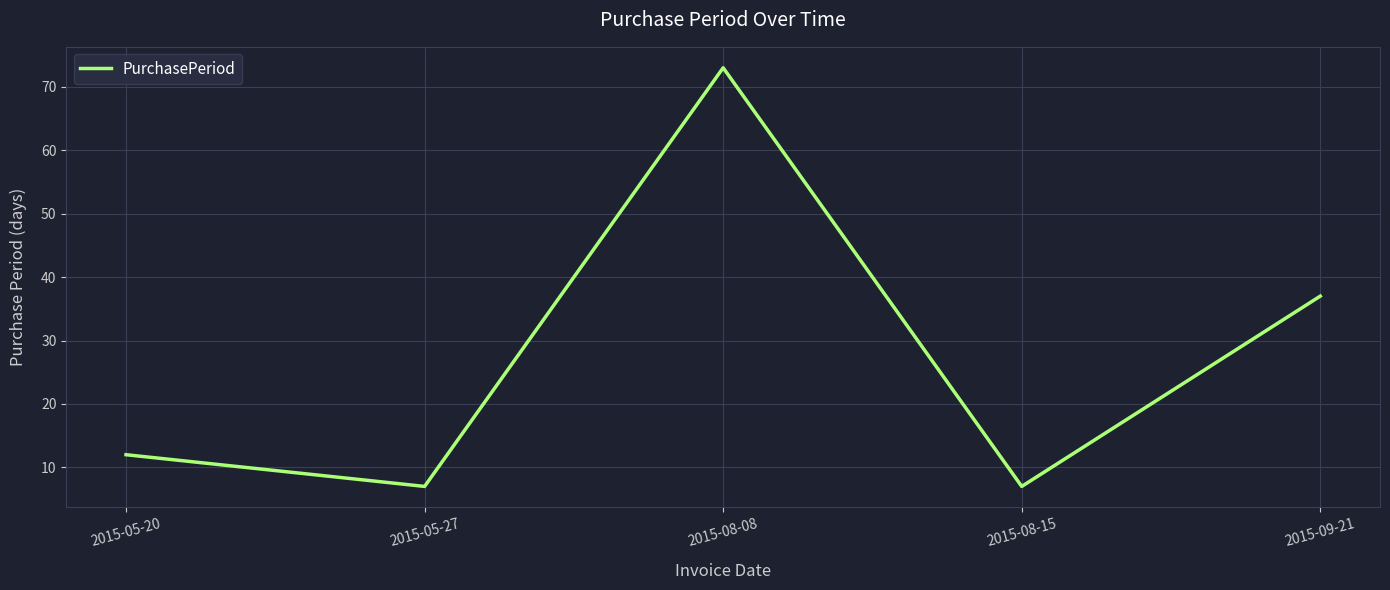

True or false: the data has more than 1 interior local peaks.

False